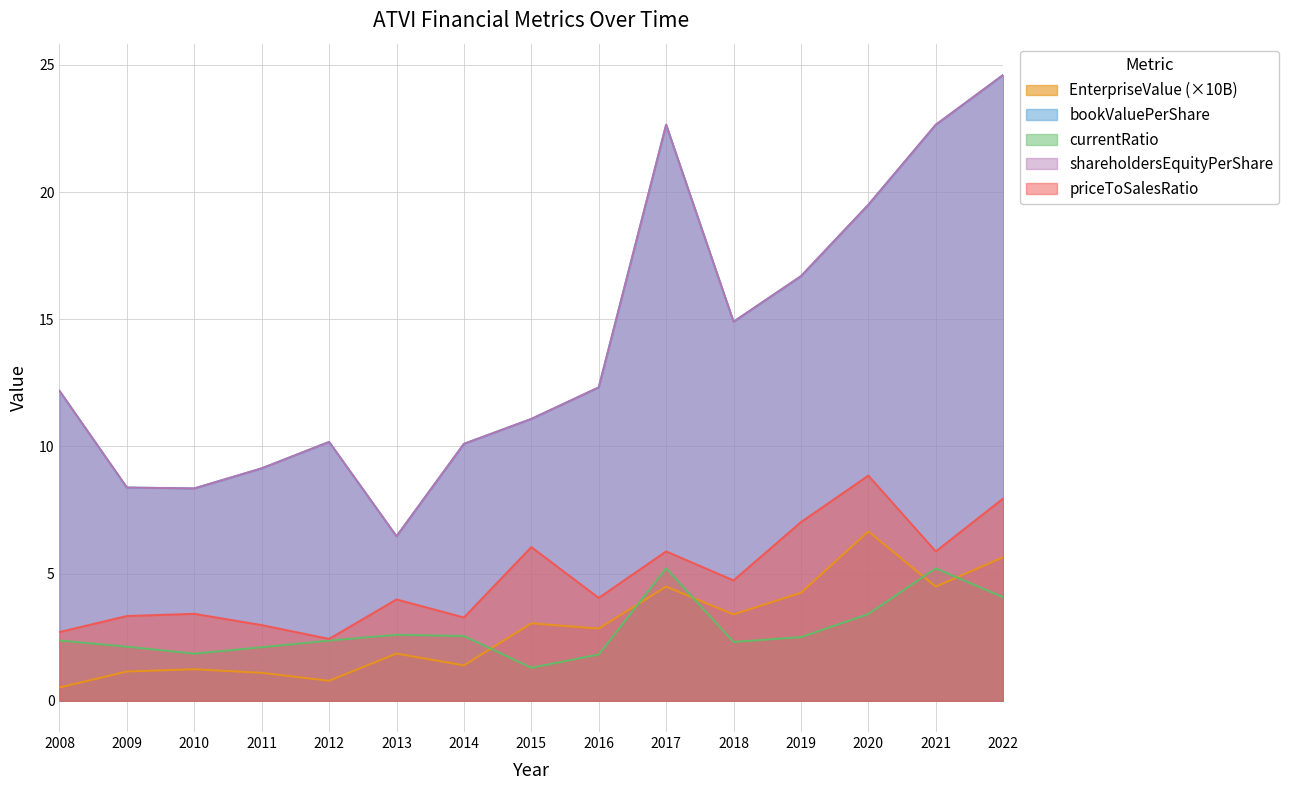

True or false: bookValuePerShare has a value of 11.1 at 2015.

True